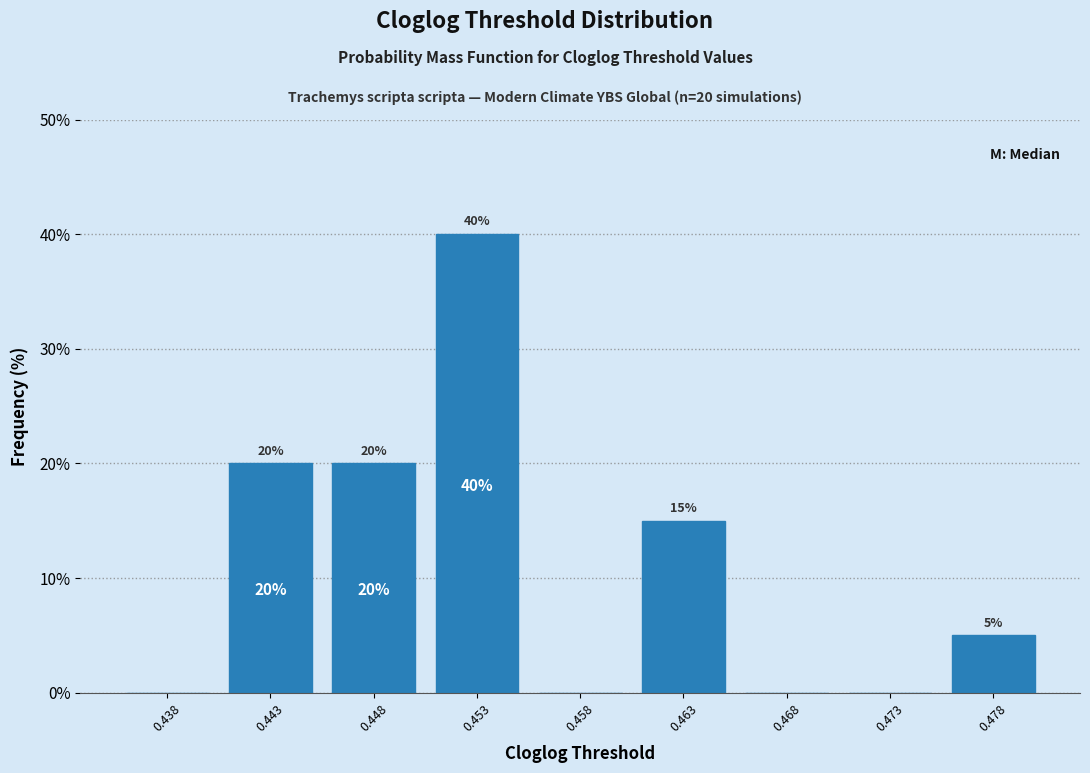

Reading left to right, what are all the values shown in this chart?

0.438=0	0.443=20	0.448=20	0.453=40	0.458=0	0.463=15	0.468=0	0.473=0	0.478=5